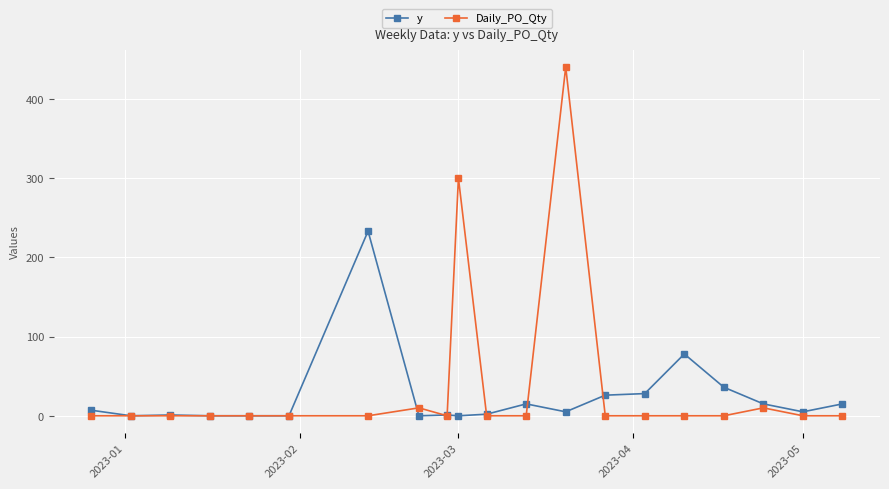

Rank the series by their maximum value, from highest to lowest.

Daily_PO_Qty, y